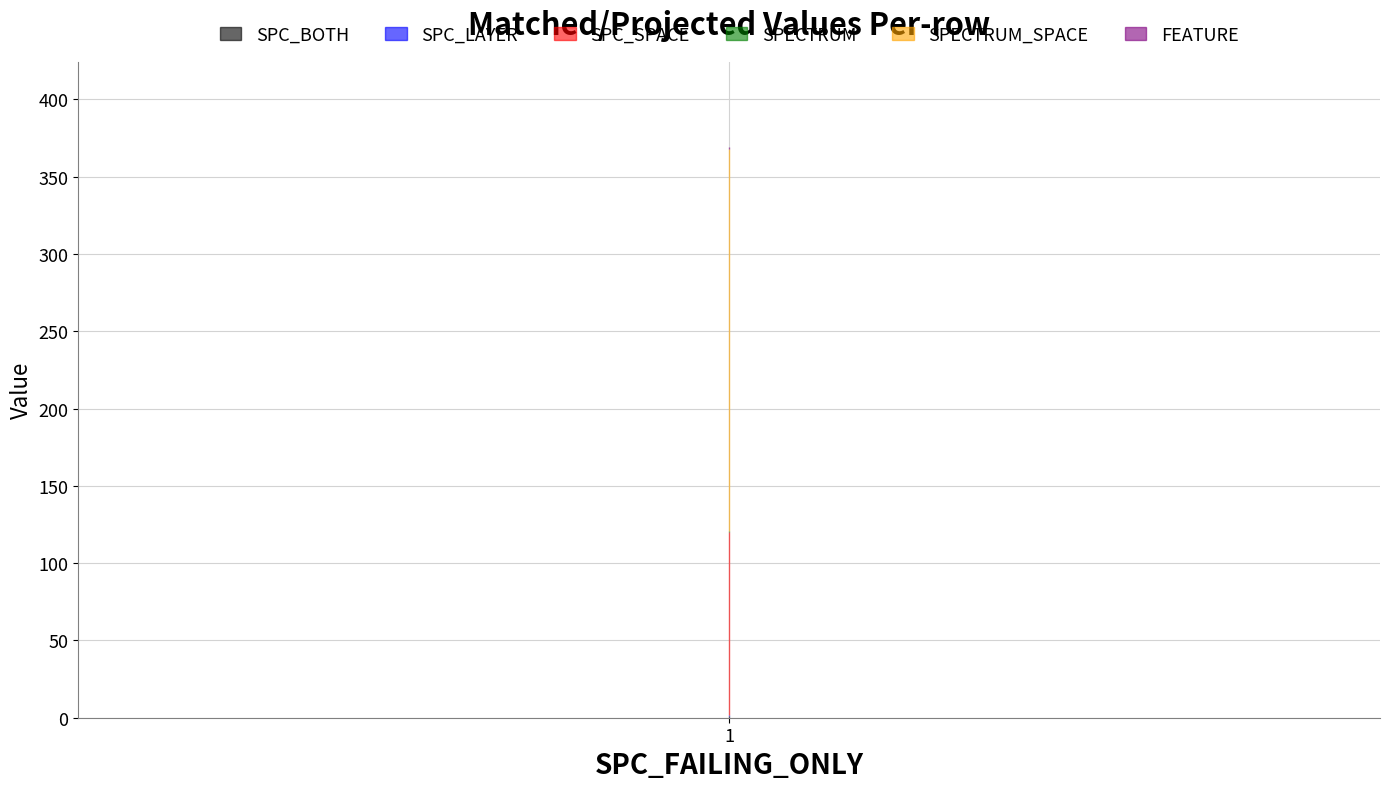

How many lines are shown in the chart?

6